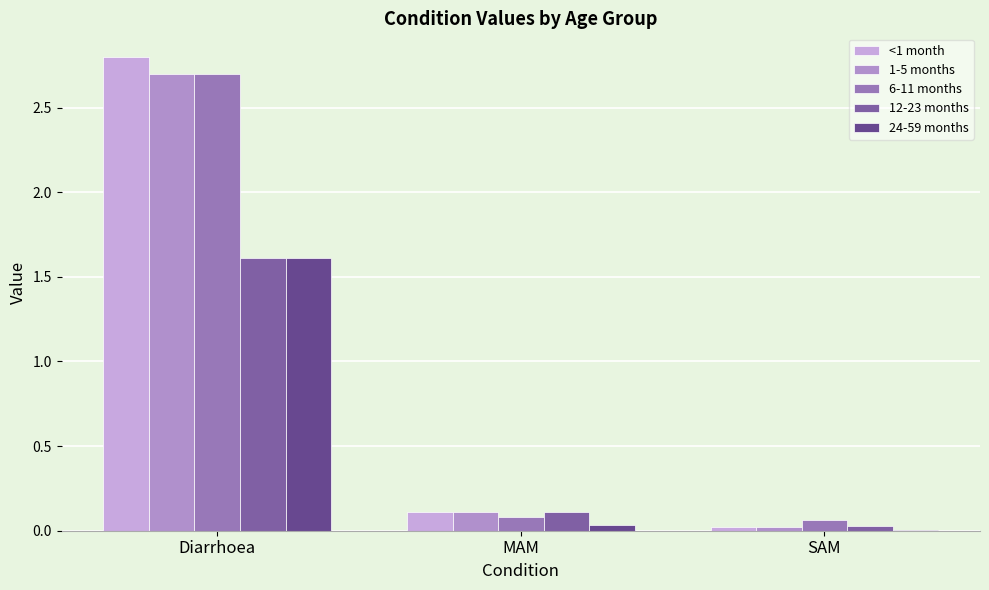

What is the difference between the highest and lowest values at SAM?

0.1